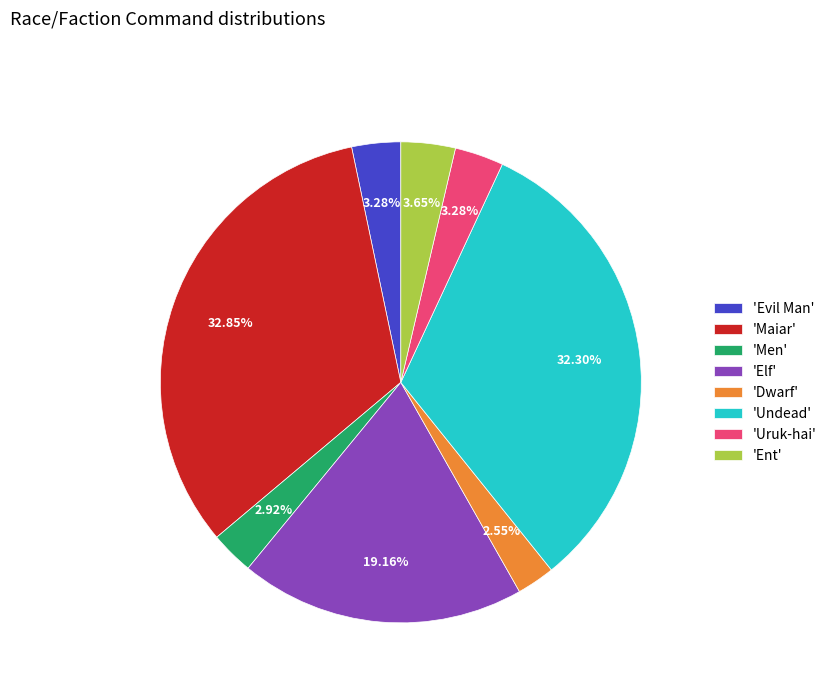

Approximately how many times larger is the value at 'Elf' compared to 'Undead'?

0.6